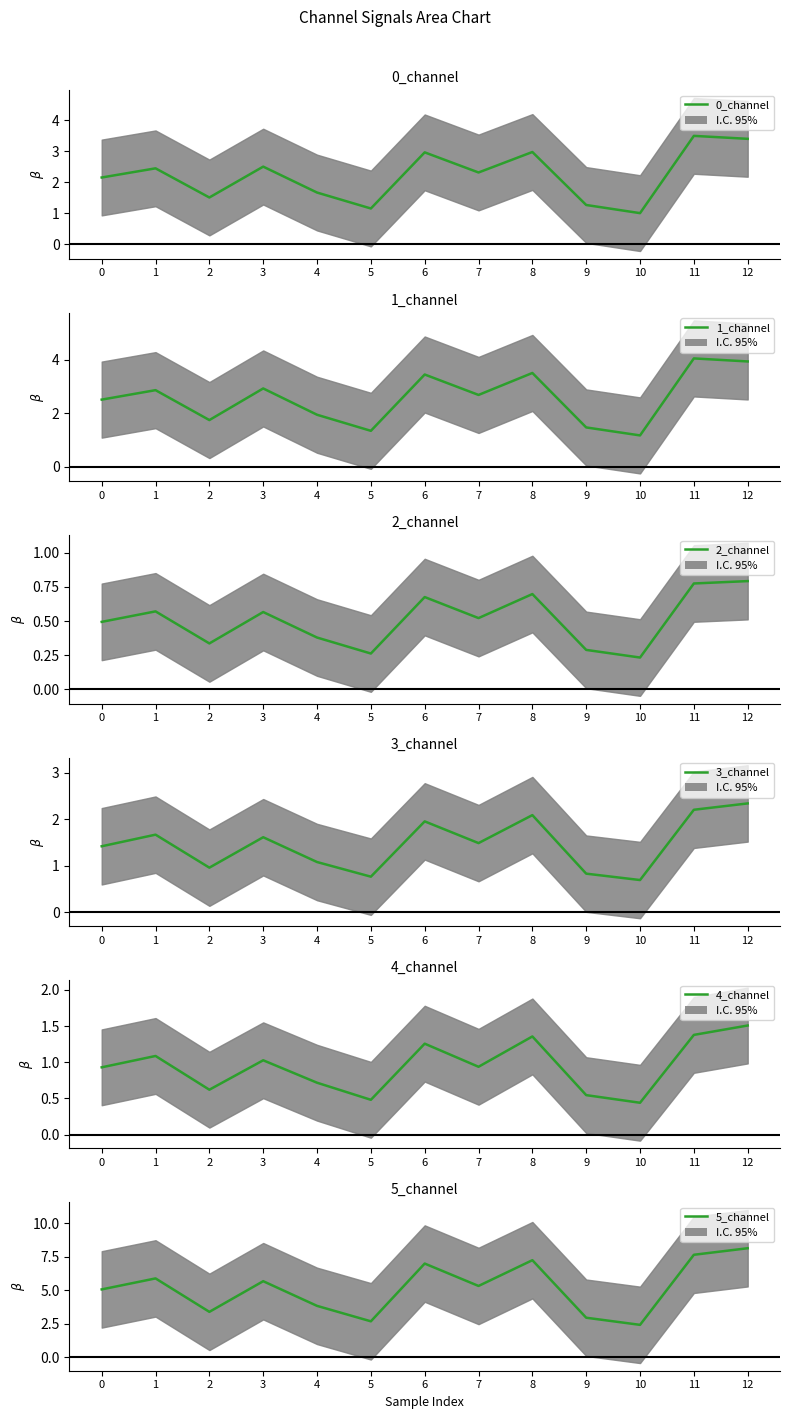

Reading right to left, extract all data points from this chart.

0_channel: 3.4	3.5	1.0	1.3	3.0	2.3	3.0	1.2	1.7	2.5	1.5	2.4	2.2
1_channel: 3.9	4.0	1.2	1.5	3.5	2.7	3.4	1.3	1.9	2.9	1.7	2.9	2.5
2_channel: 0.8	0.8	0.2	0.3	0.7	0.5	0.7	0.3	0.4	0.6	0.3	0.6	0.5
3_channel: 2.3	2.2	0.7	0.8	2.1	1.5	2.0	0.8	1.1	1.6	1.0	1.7	1.4
4_channel: 1.5	1.4	0.4	0.5	1.4	0.9	1.3	0.5	0.7	1.0	0.6	1.1	0.9
5_channel: 8.1	7.7	2.4	3.0	7.2	5.3	7.0	2.7	3.8	5.7	3.4	5.9	5.1